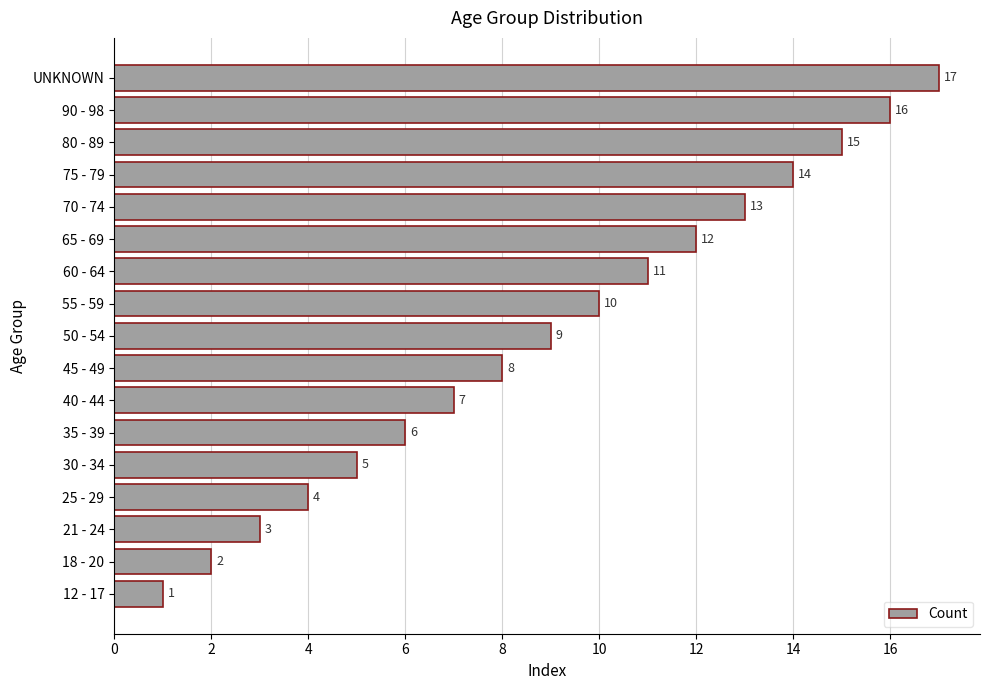

What is the sum of the values at 90 - 98 and 55 - 59?

26